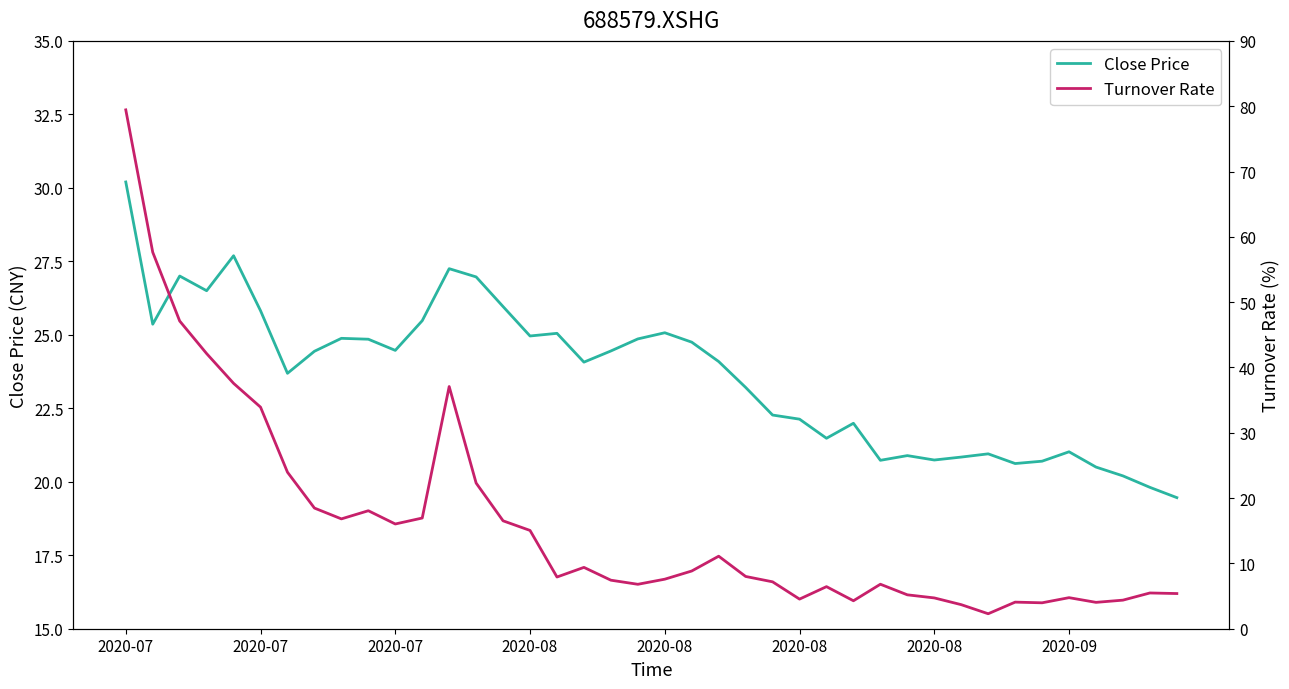

At which label does Close Price reach its peak?

2020-07